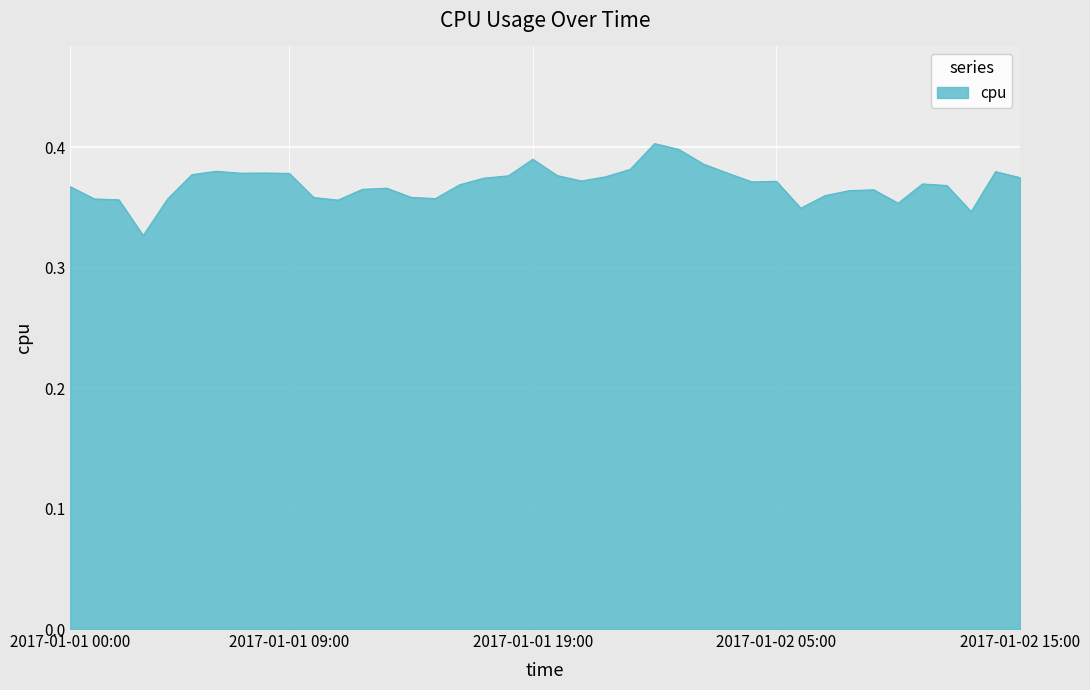

Reading left to right, what are all the values shown in this chart?

0.4	0.4	0.4	0.3	0.4	0.4	0.4	0.4	0.4	0.4	0.4	0.4	0.4	0.4	0.4	0.4	0.4	0.4	0.4	0.4	0.4	0.4	0.4	0.4	0.4	0.4	0.4	0.4	0.4	0.4	0.3	0.4	0.4	0.4	0.4	0.4	0.4	0.3	0.4	0.4